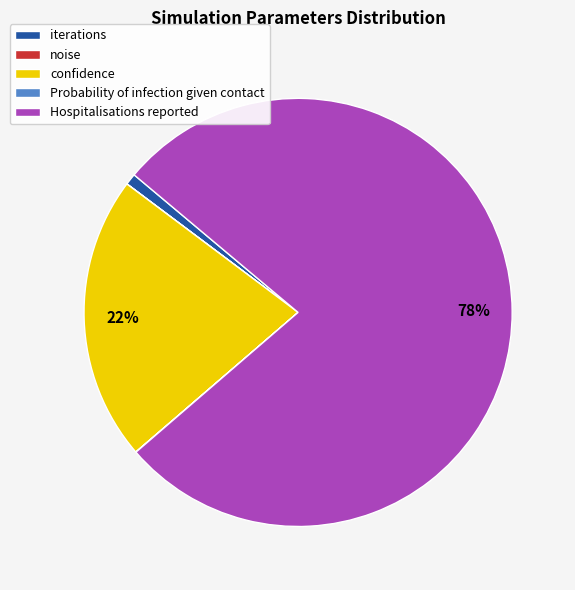

Is there a majority slice in this chart?

Yes